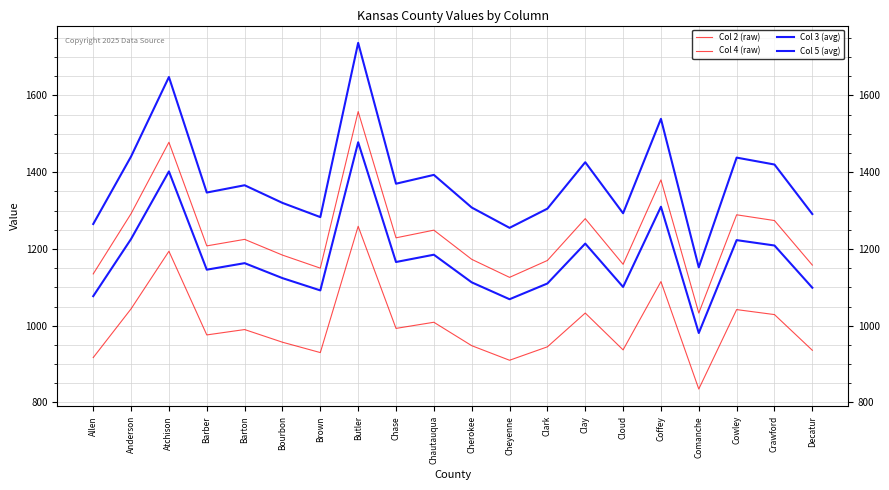

Count the number of data series in this chart.

4